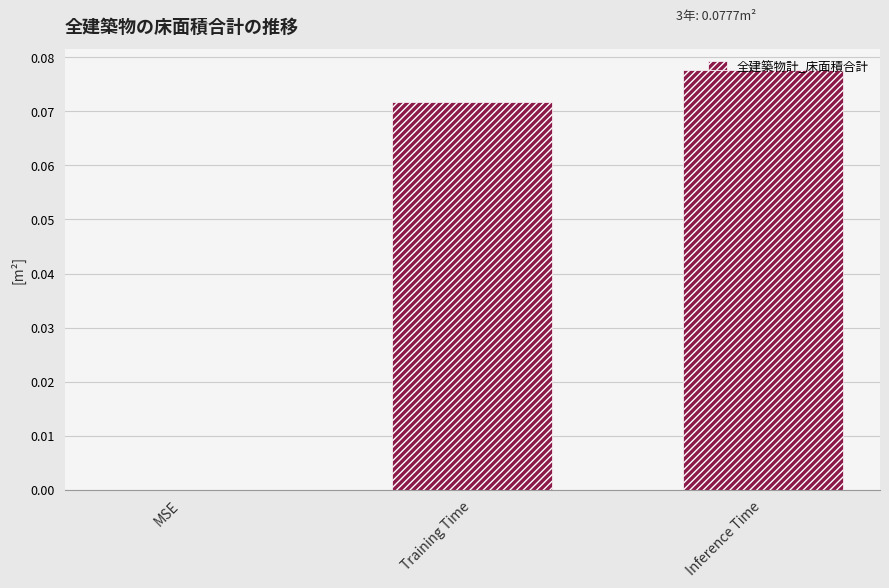

Which has a higher value, Training Time or MSE?

Training Time